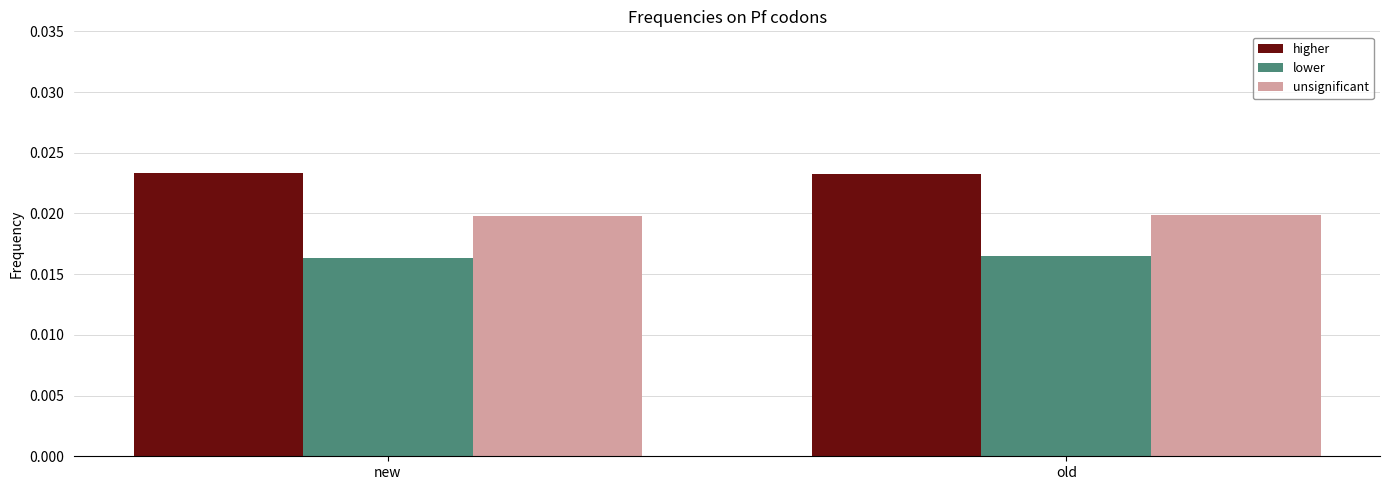

List the series in order of their overall mean, lowest first.

lower, unsignificant, higher